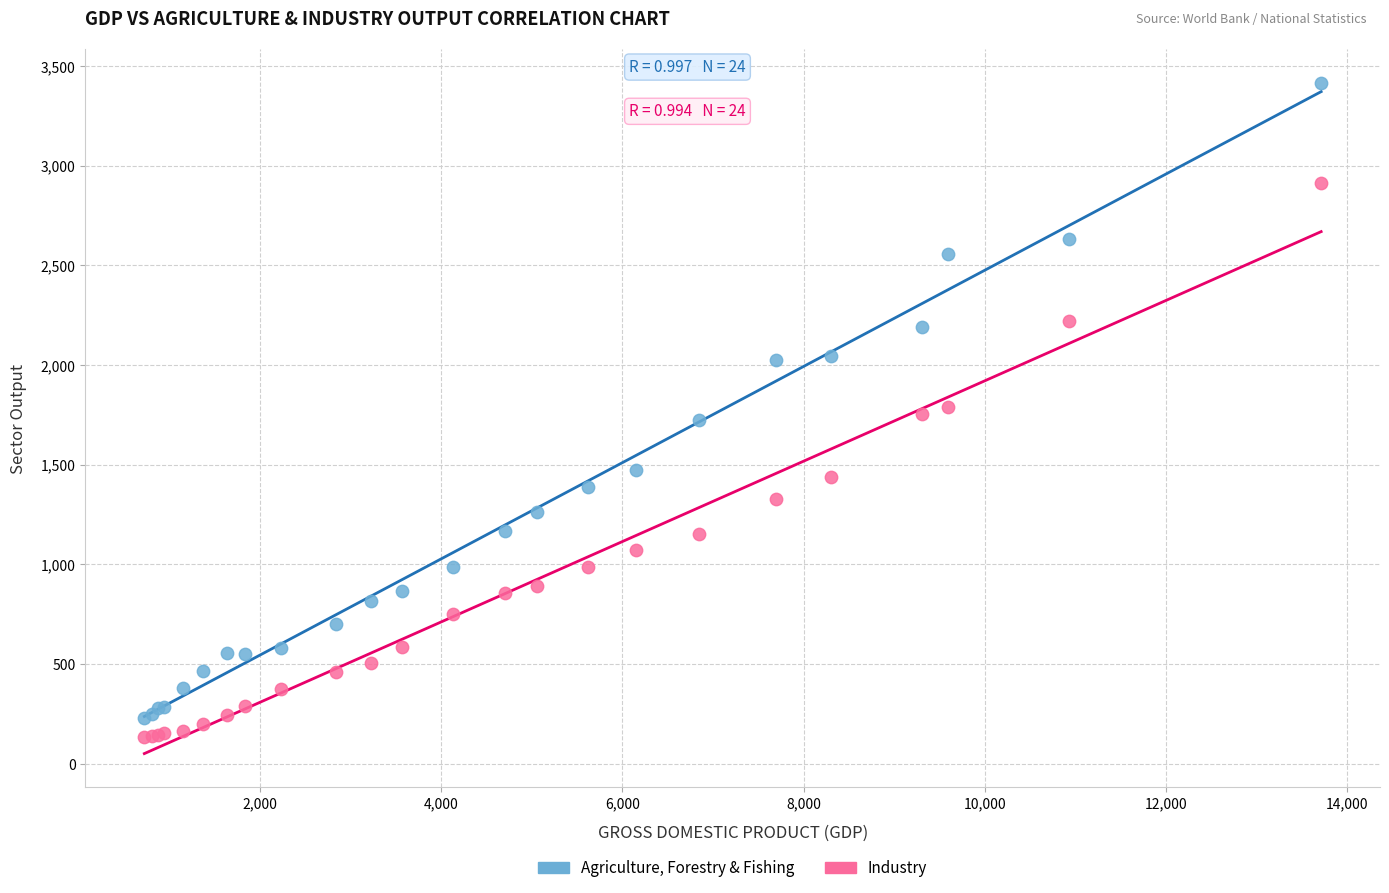

What are all the series names shown in the legend?

Agriculture, Forestry & Fishing, Industry